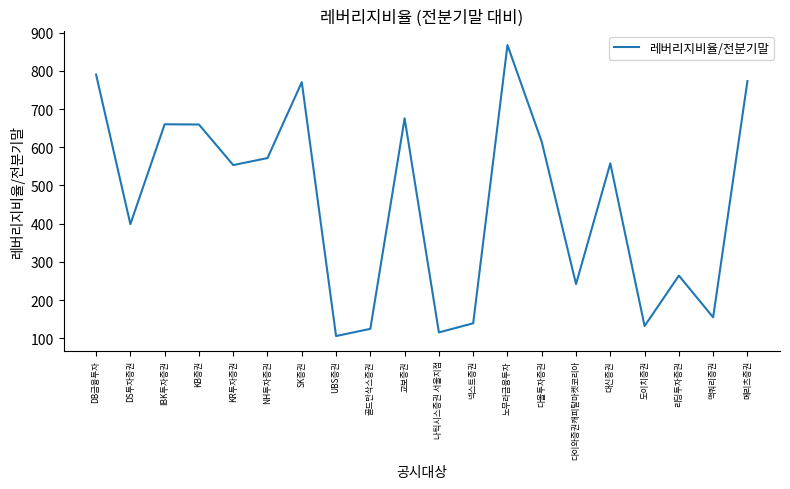

What is the change in value from KR투자증권 to 맥쿼리증권?

-398.8